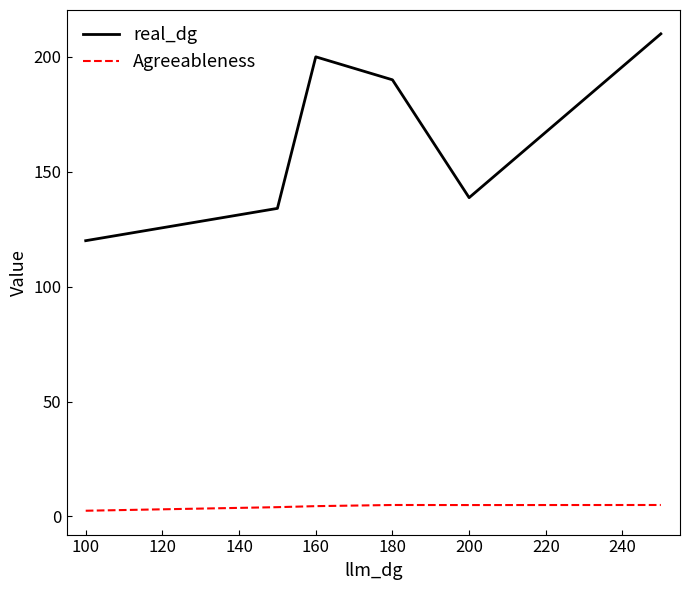

True or false: Agreeableness and real_dg intersect in this chart.

False